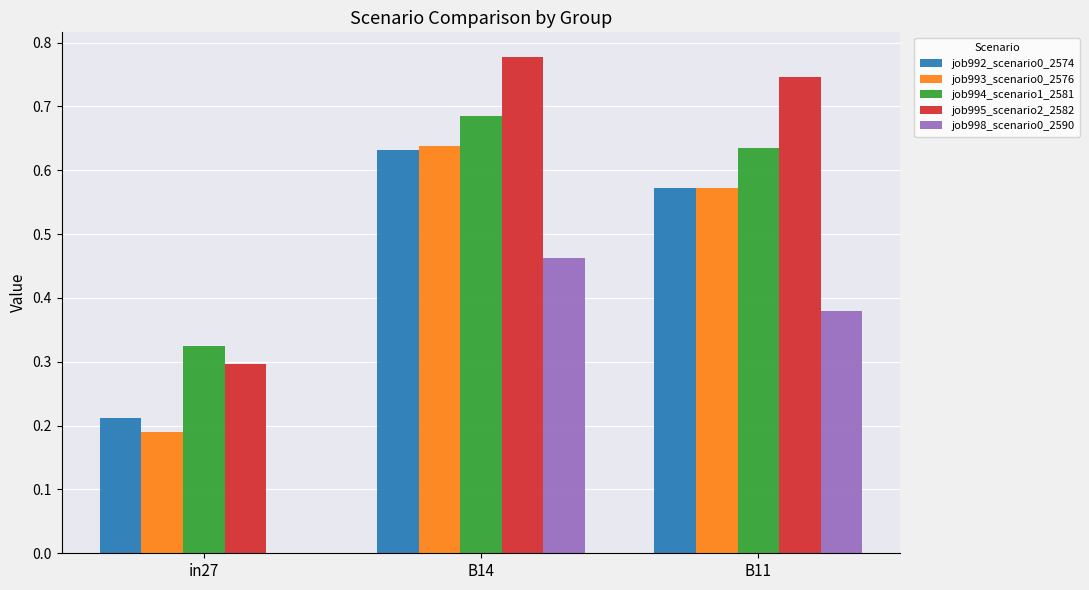

The value of job993_scenario0_2576 at in27 is 0.1. True or false?

False